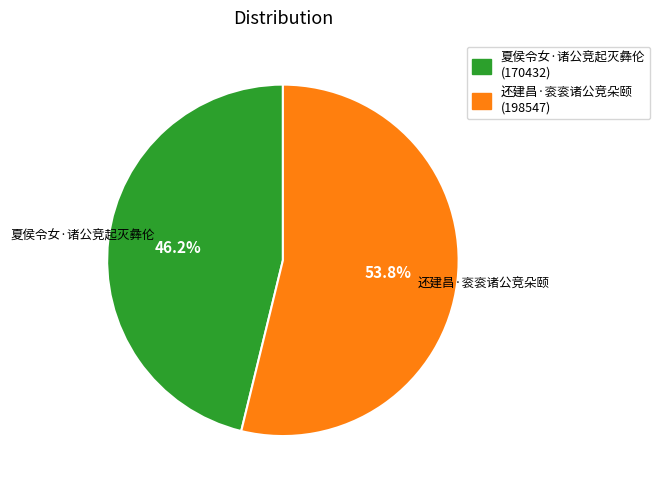

Which category has the biggest portion of the pie?

还建昌·衮衮诸公竞朵颐